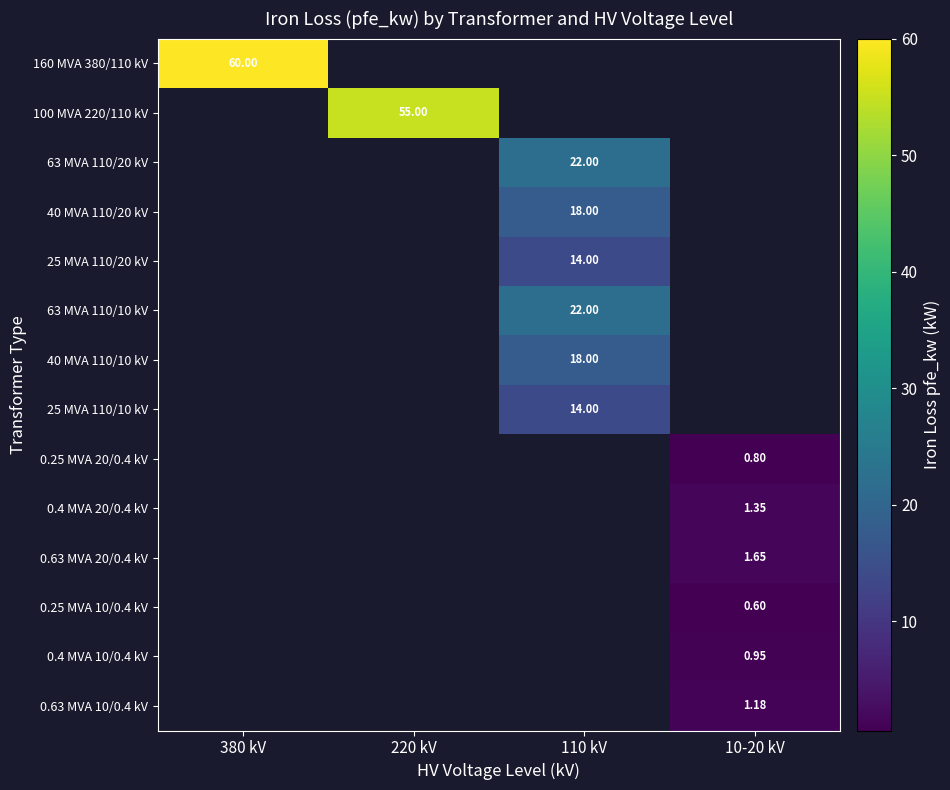

Which has a higher value, 10-20 kV or 380 kV?

380 kV